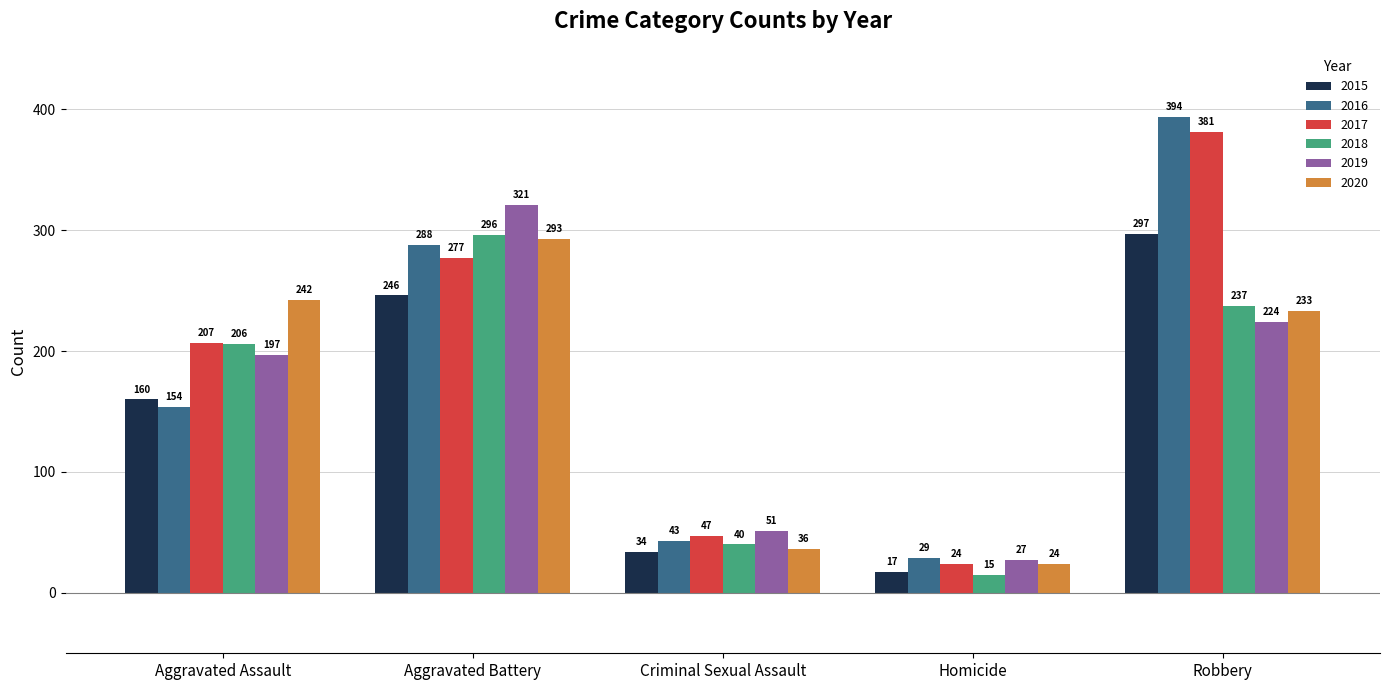

What is the highest value of the 2019 series?

321